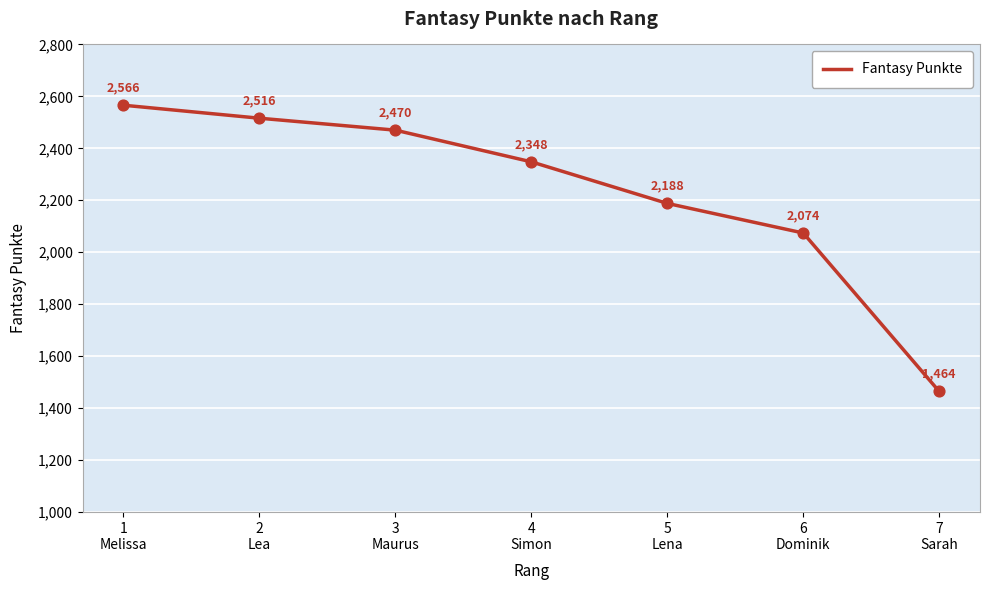

What is the change in value from 1
Melissa to 2
Lea?

-50